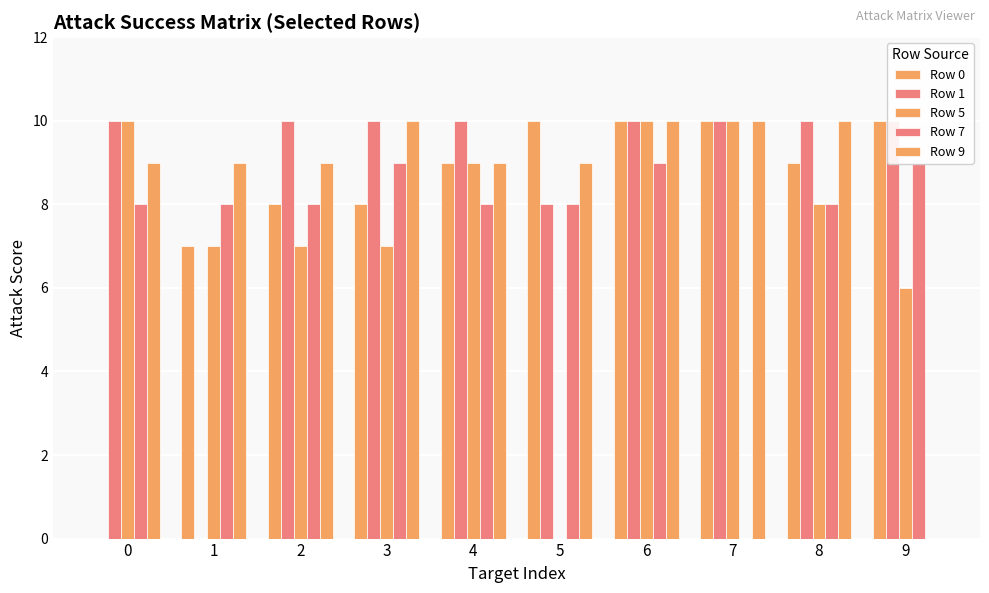

Which series changed the most between 5 and 7?

Row 5